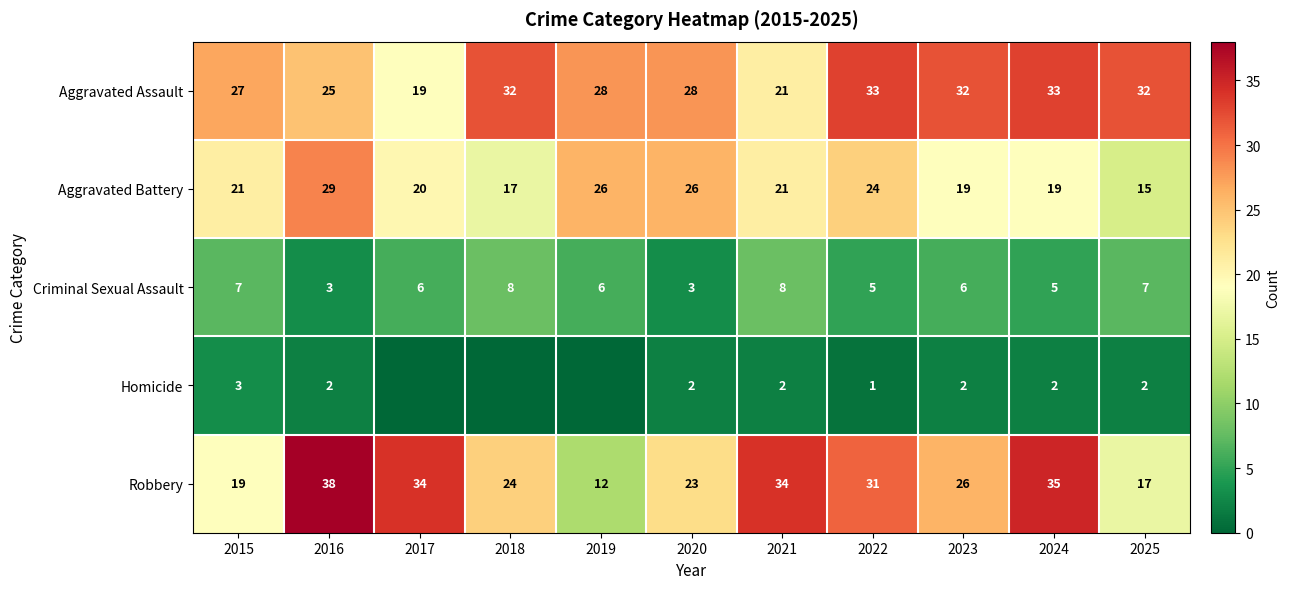

How many data points in Aggravated Battery are less than 21?

5